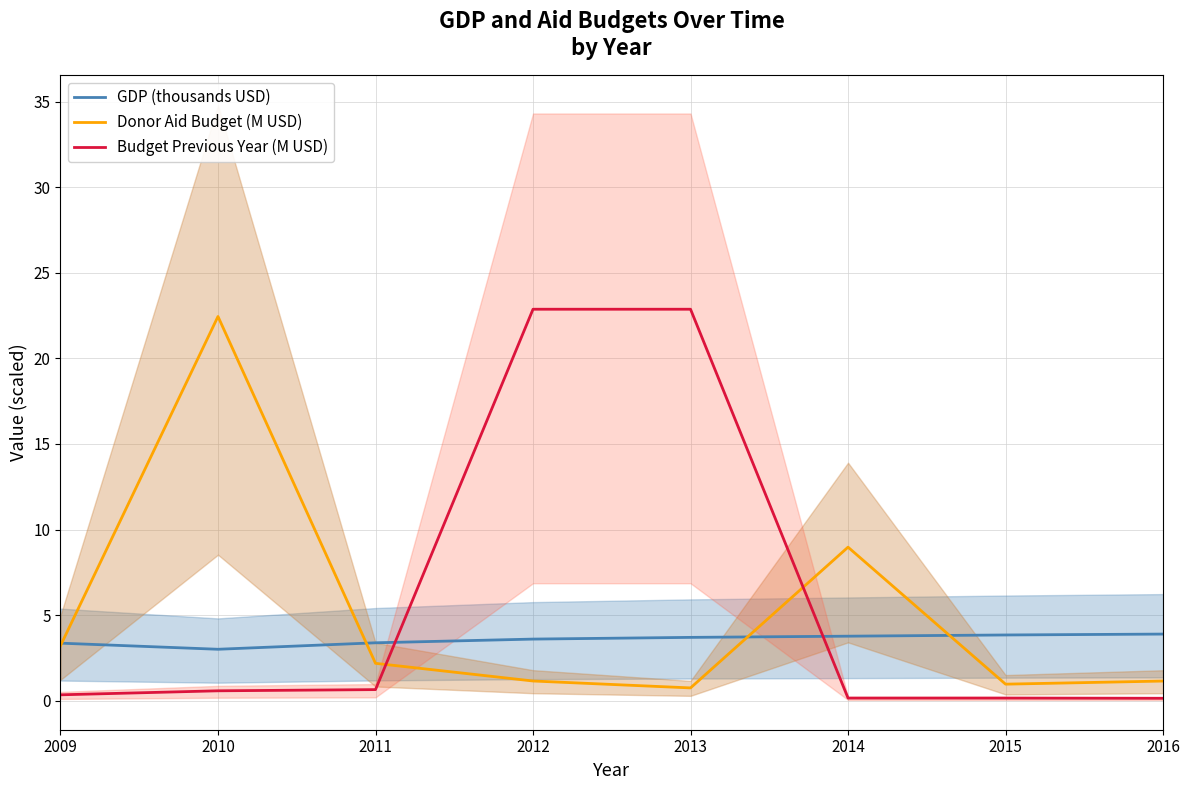

Which category has the highest value in the Budget Previous Year (M USD) series?

2012